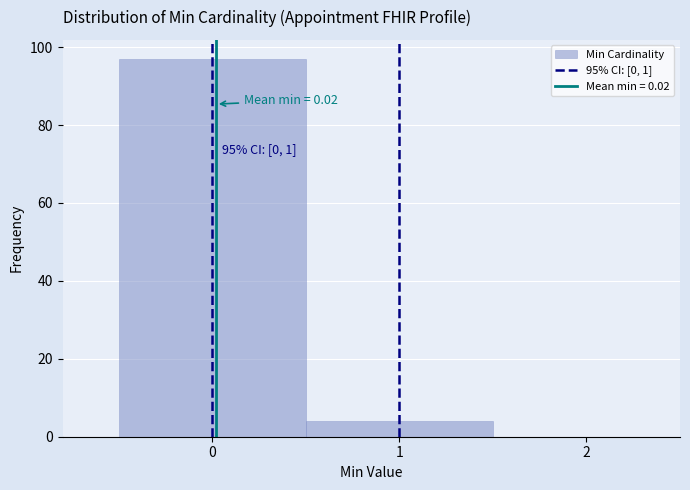

Over which range of the x-axis is the bar tallest?

-0.5 to 0.5